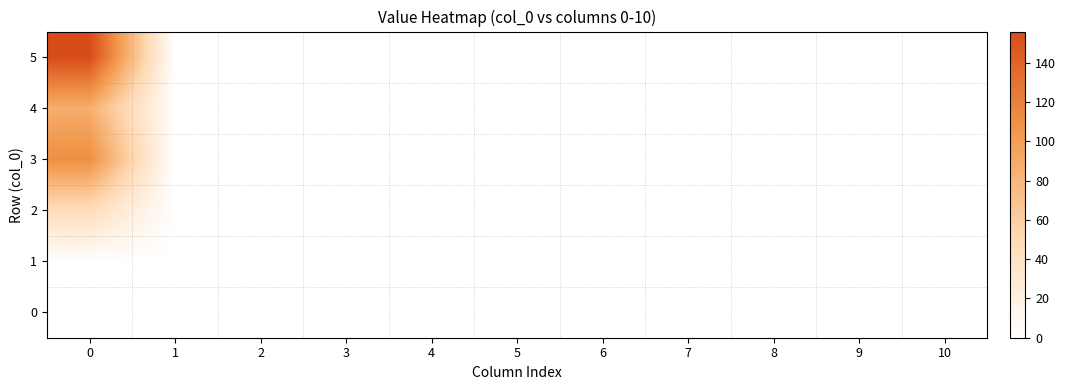

Rank the series at 1 from lowest to highest value.

0, 1, 2, 3, 4, 5